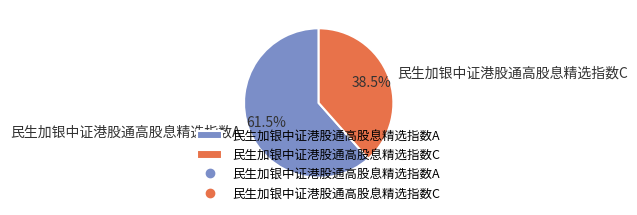

Combined, do 民生加银中证港股通高股息精选指数C and 民生加银中证港股通高股息精选指数A account for over 50%?

Yes